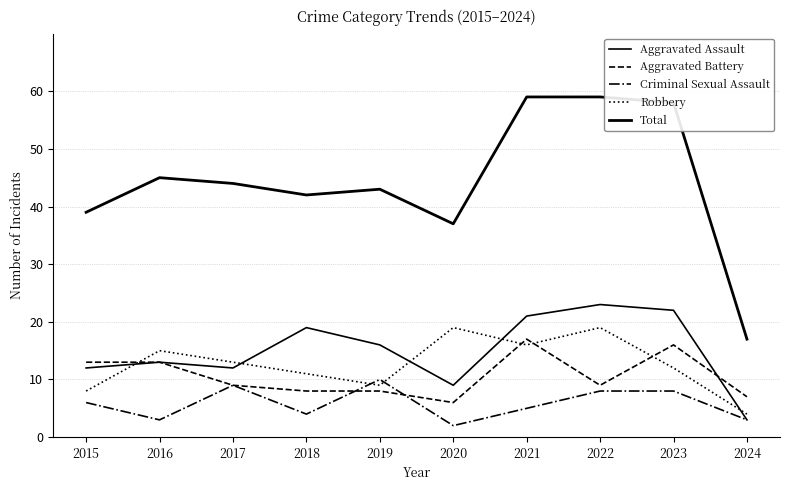

Does the chart have visible grid lines?

Yes